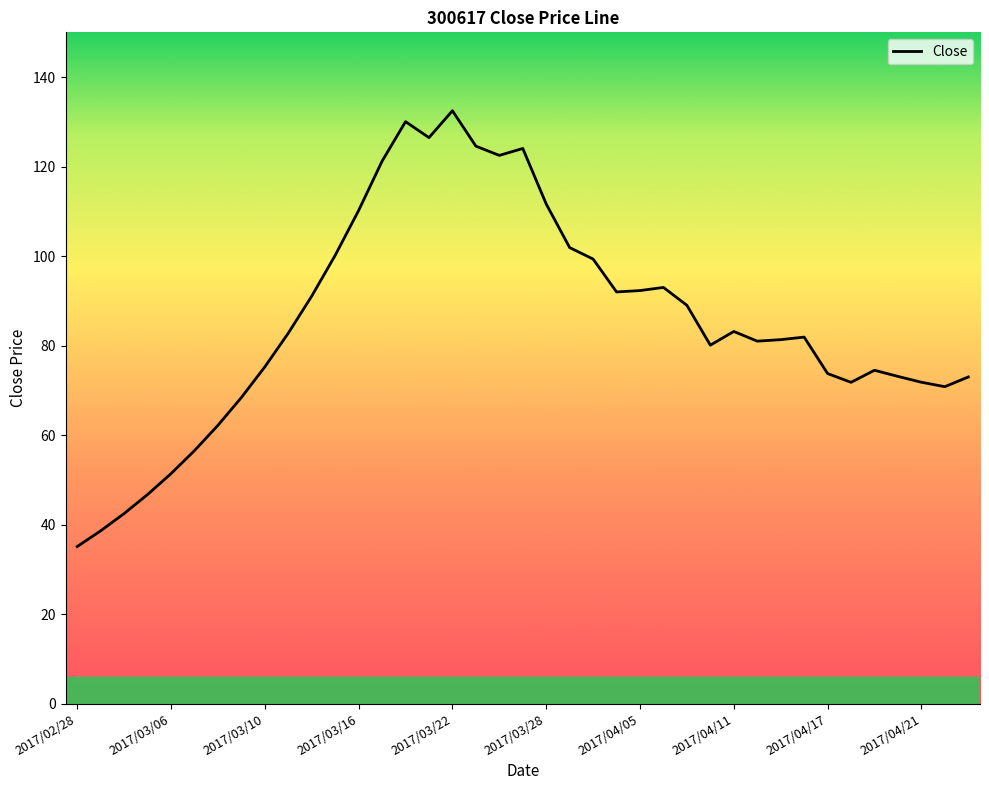

What is the smallest value displayed?

35.1